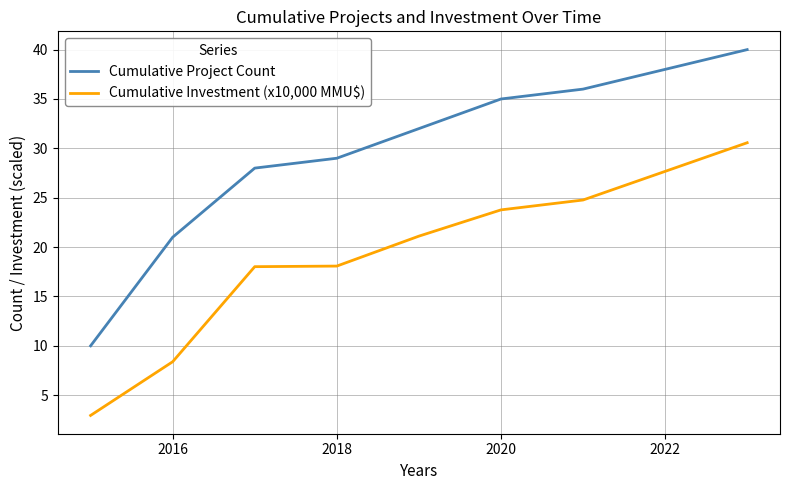

What is the difference between the maximum and minimum values in the Cumulative Project Count series?

30.0